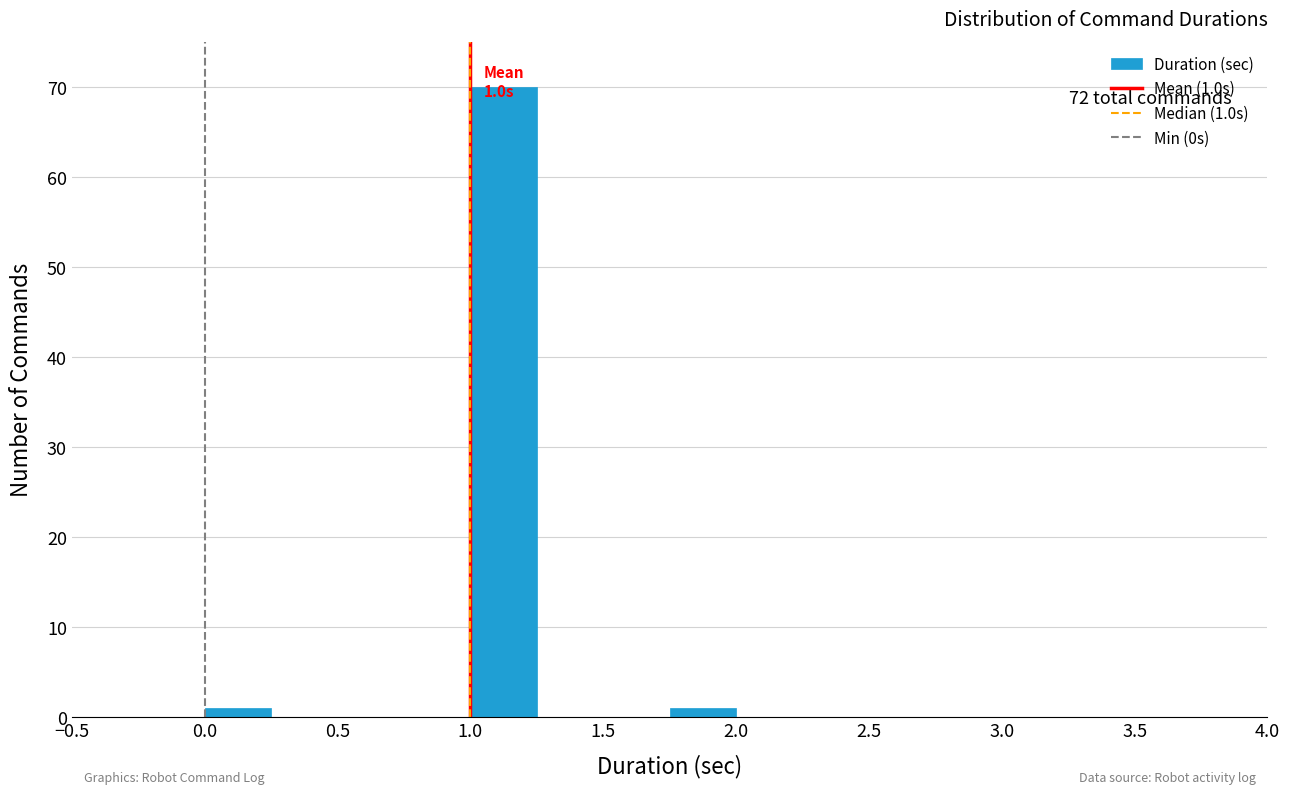

Over which range of the x-axis is the bar tallest?

1.00 to 1.25